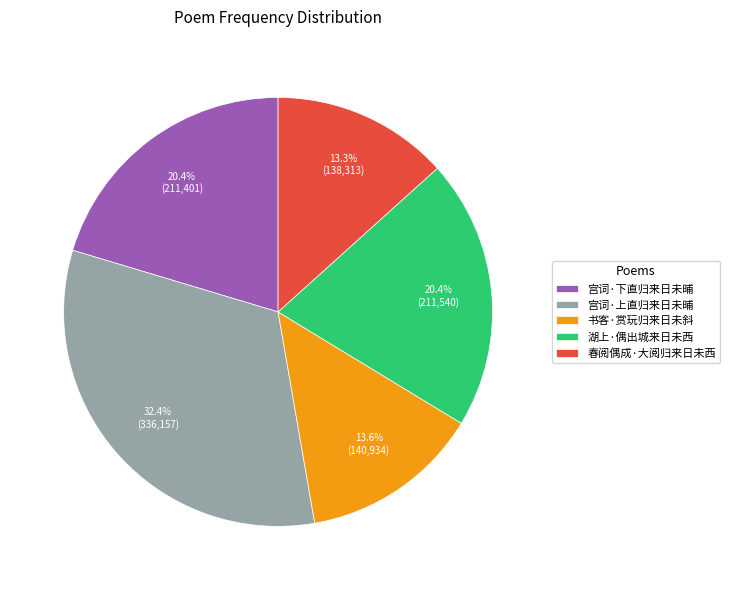

How much of the chart is everything except 春阅偶成·大阅归来日未西?

86.7%